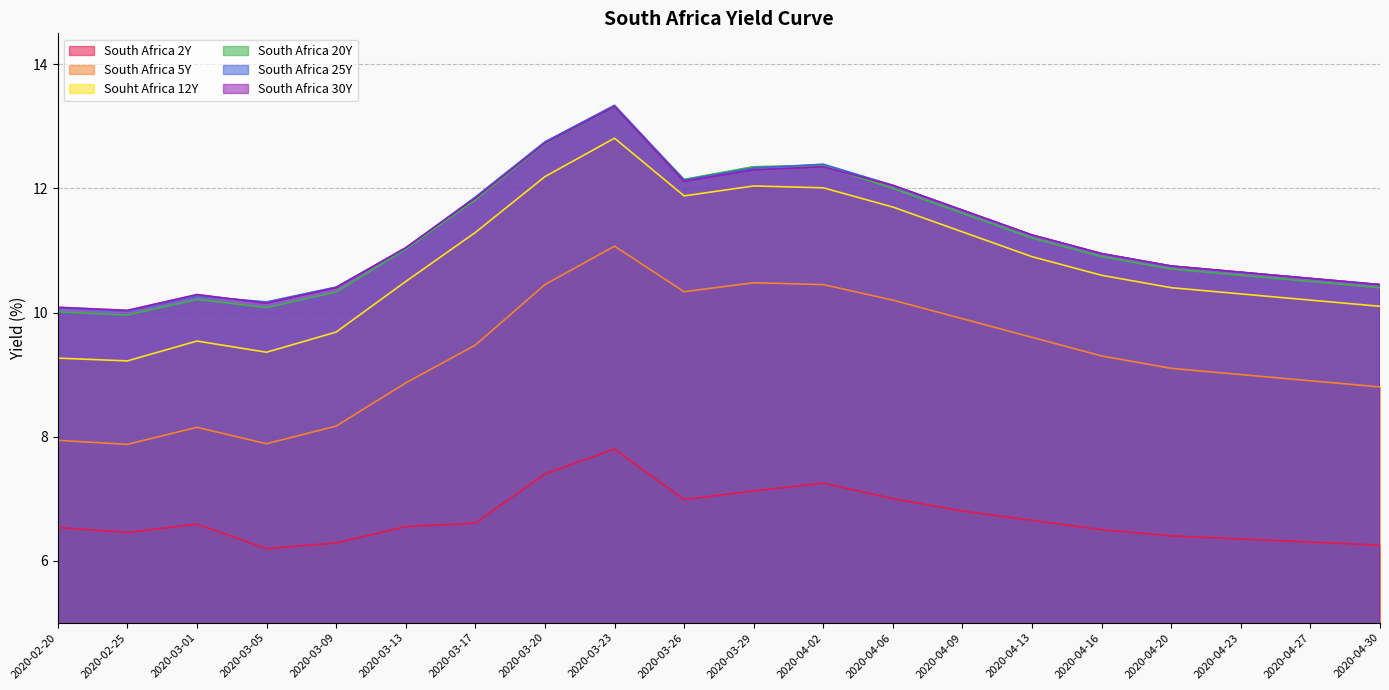

What is the average value of the South Africa 5Y series?

9.3